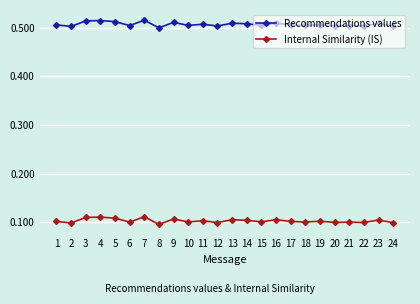

True or false: Internal Similarity (IS) and Recommendations values intersect in this chart.

False